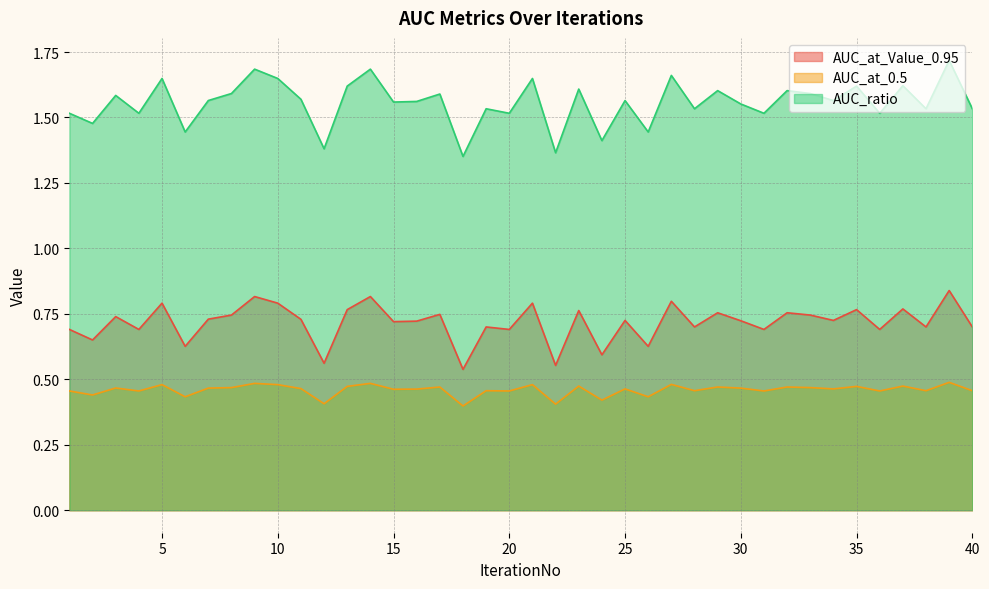

What is the minimum value shown in the chart?

0.4